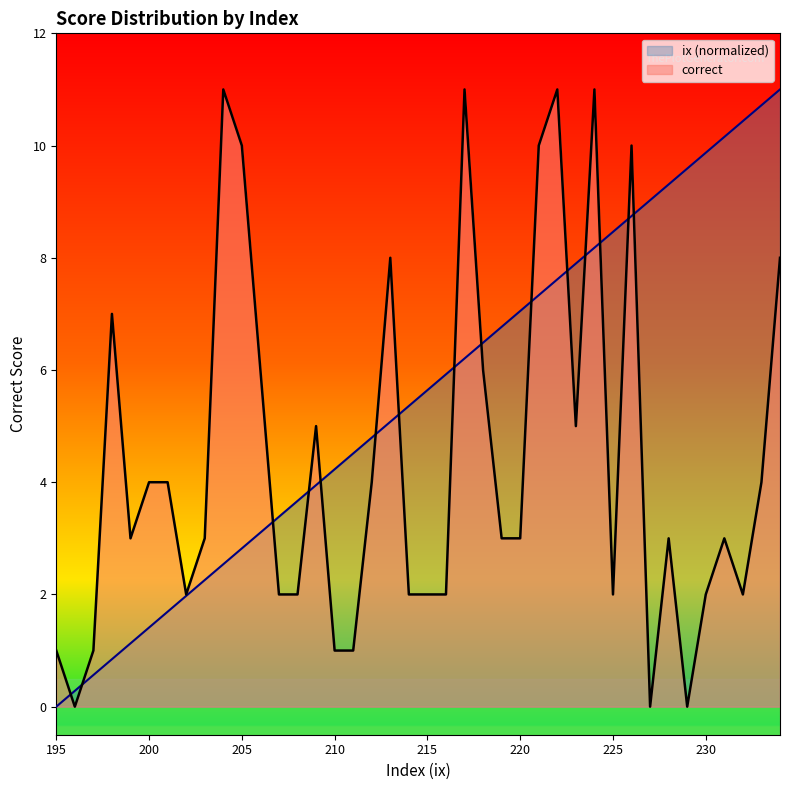

What are all the series names shown in the legend?

ix (normalized), correct